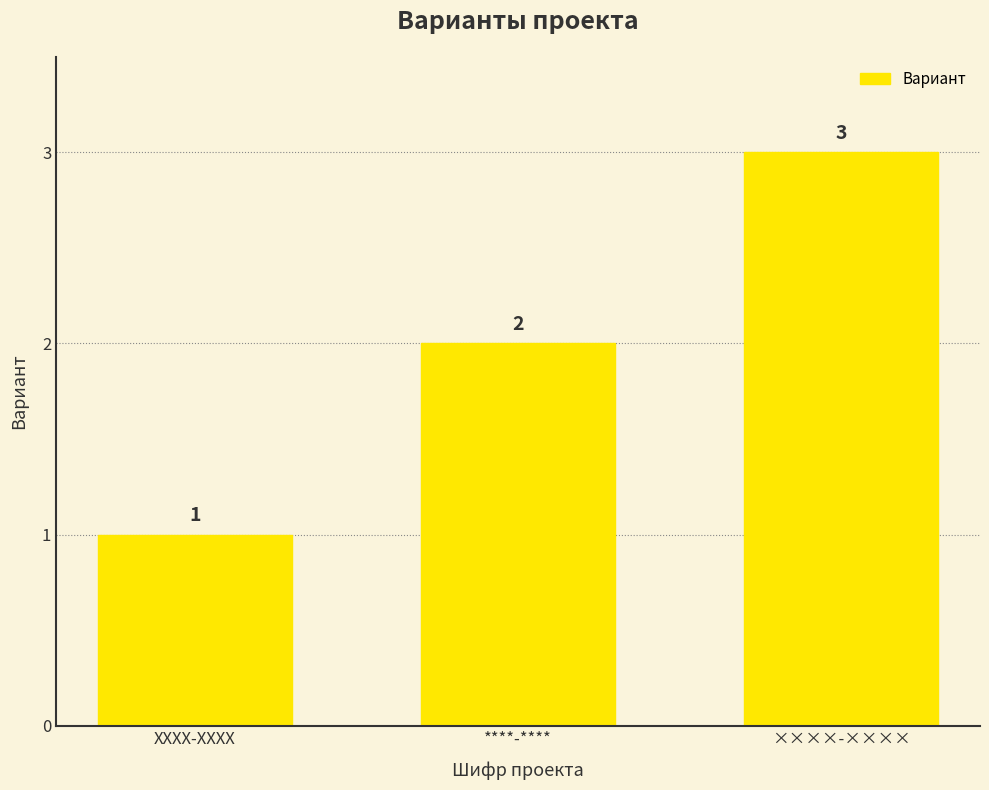

Reading left to right, extract all data points from this chart.

1	2	3